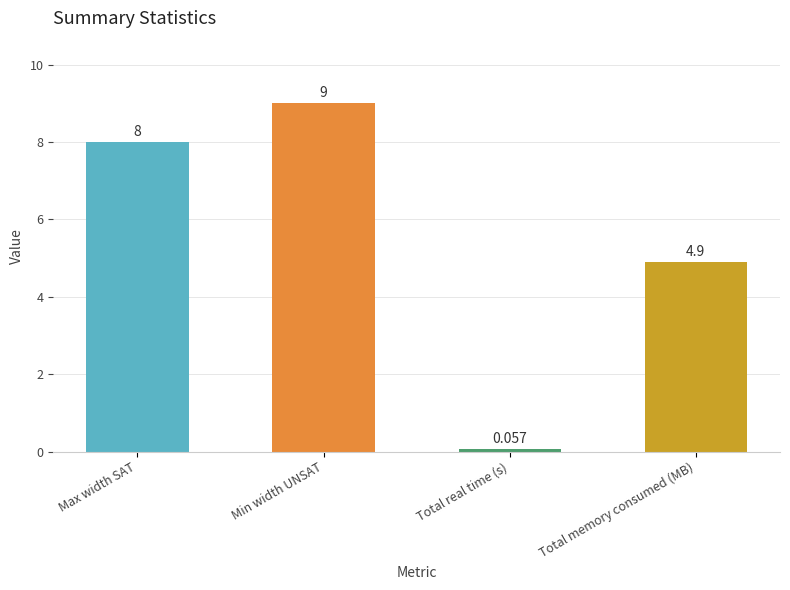

At which label is the value closest to 4?

Total memory consumed (MB)